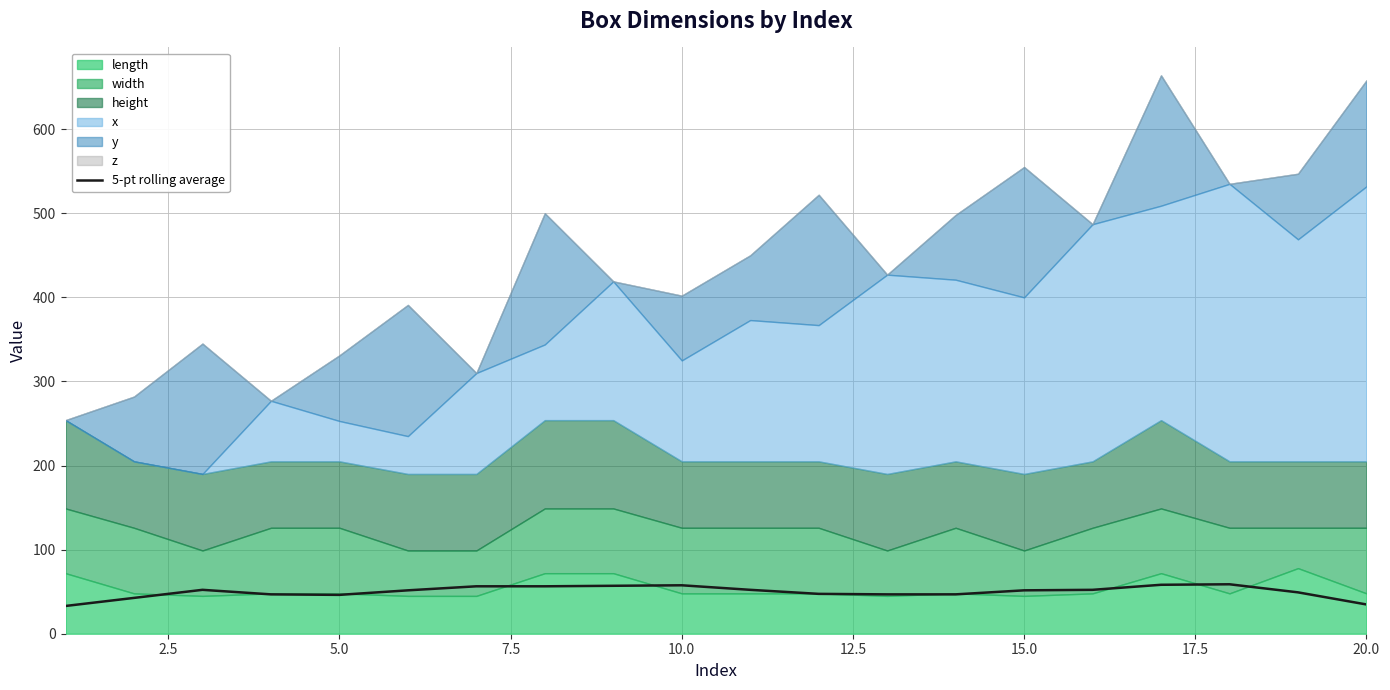

What is the smallest value displayed?

33.0